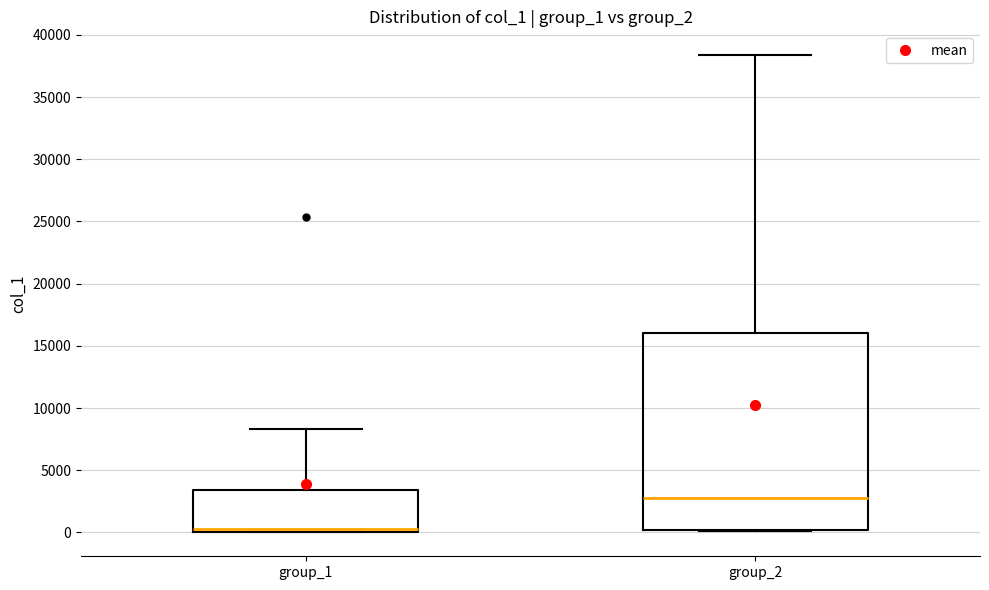

Where is the upper edge of the box for group_1 on the y-axis? The values are not printed on the chart, so give them approximately, as read against the axis.

3500